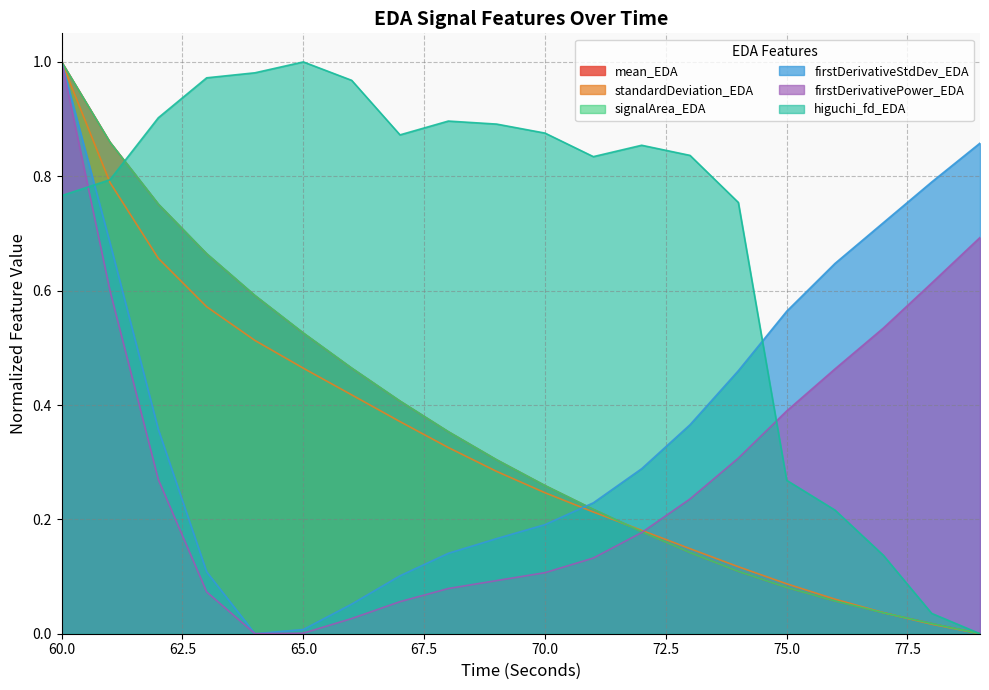

What is the difference between the highest and lowest values at 66?

0.9